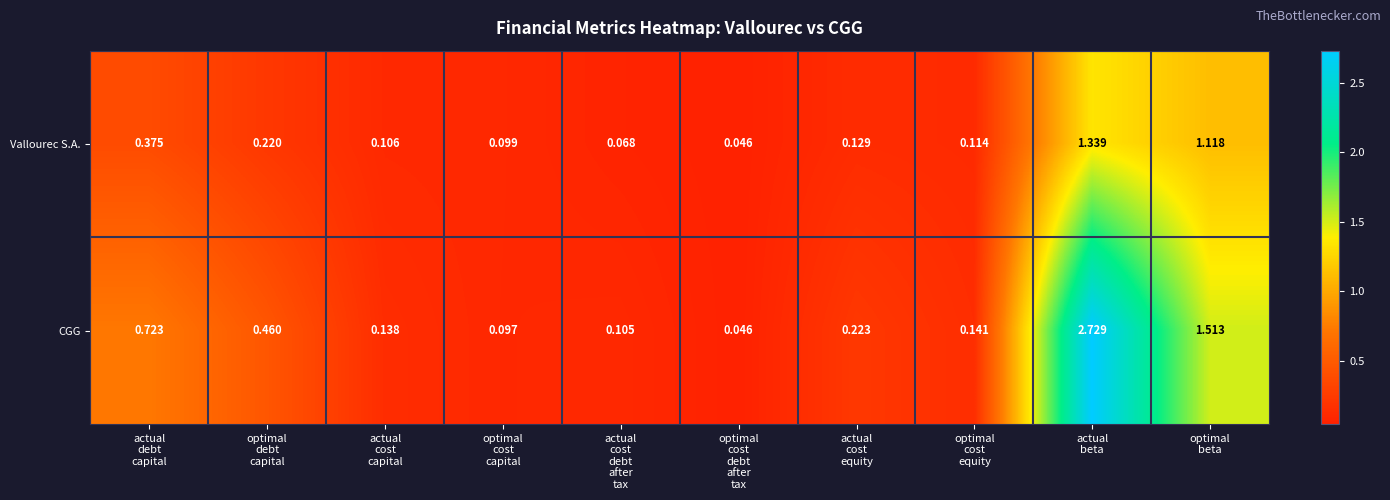

Which series has the largest total across all categories?

CGG